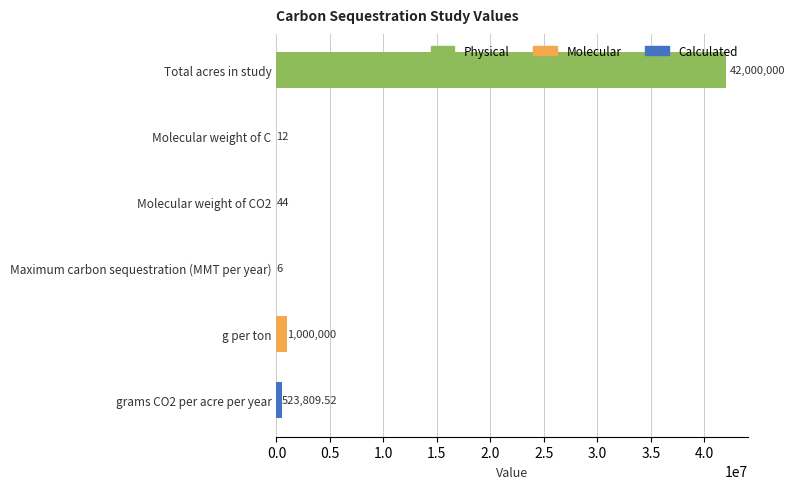

What is the change in value from Maximum carbon sequestration (MMT per year) to g per ton?

+999994.0